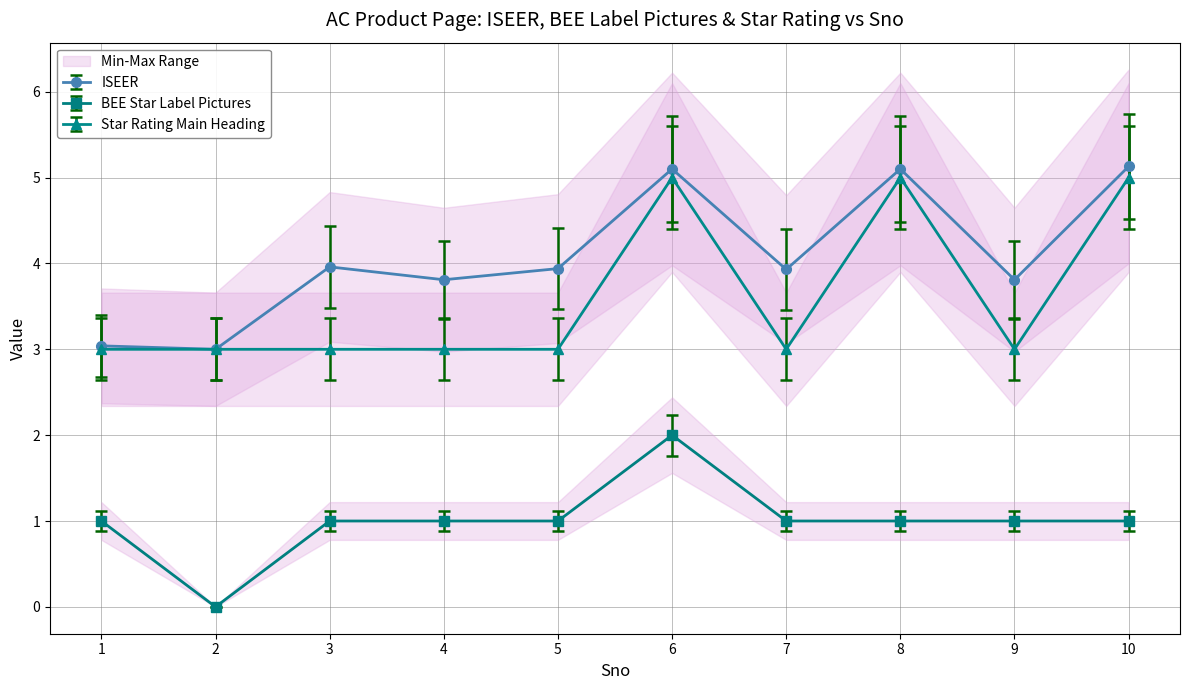

What is the maximum value shown in the chart?

5.1